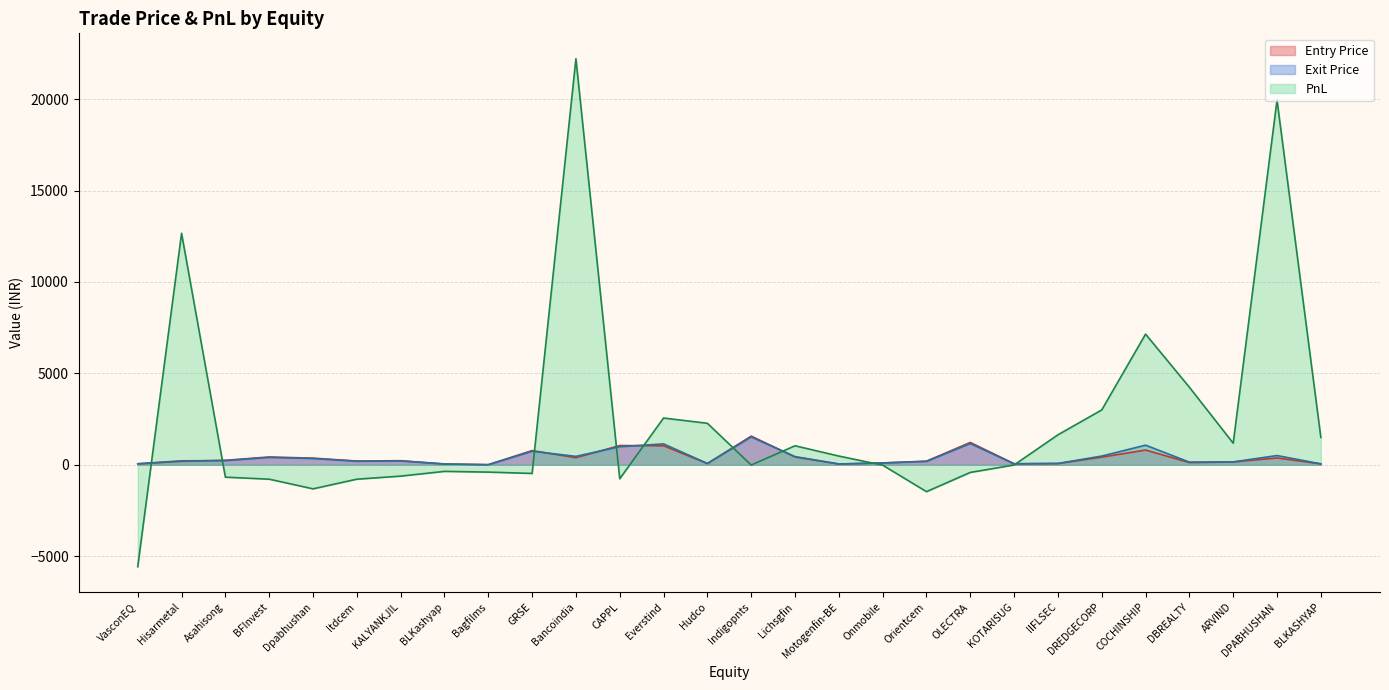

True or false: PnL and Entry Price intersect in this chart.

True